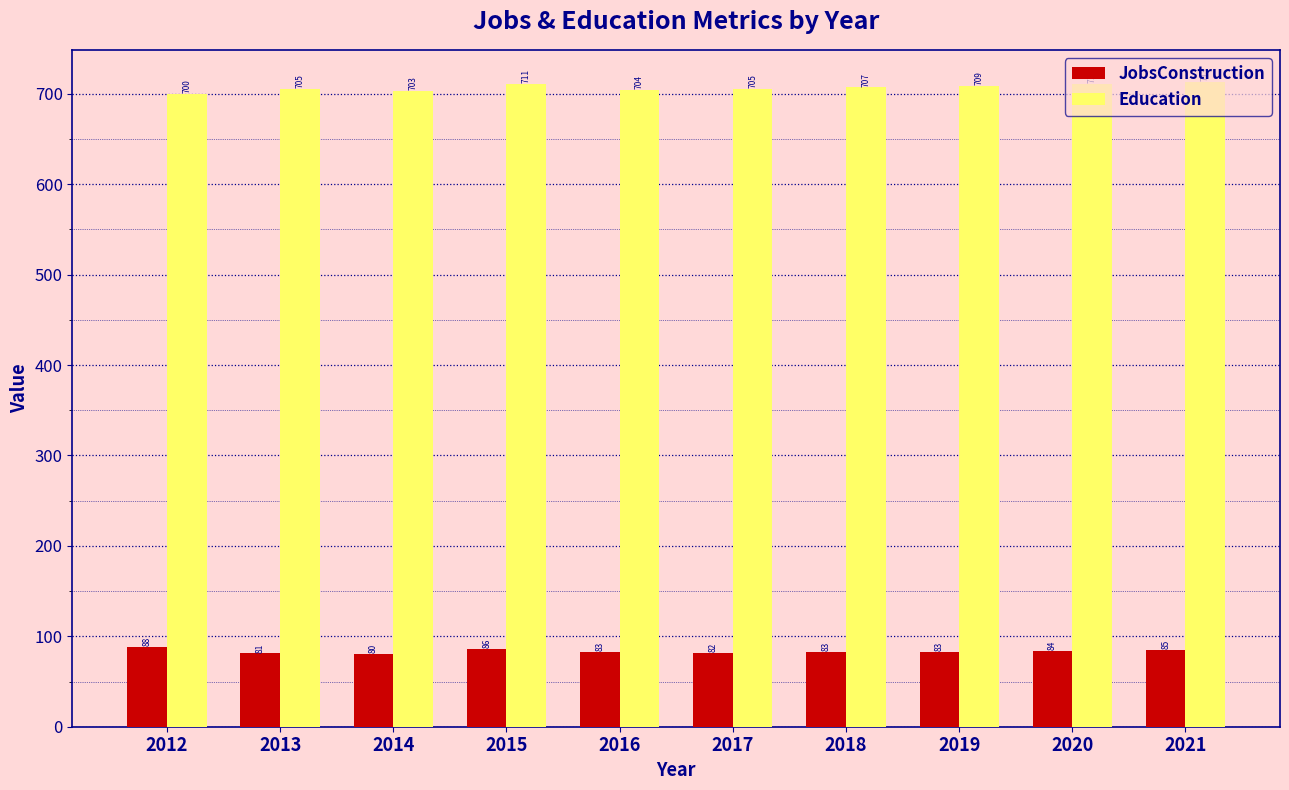

At which label does Education first exceed 707?

2015